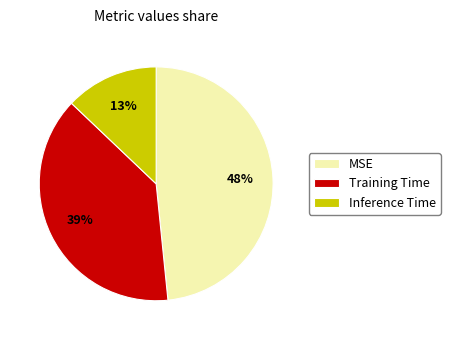

The Inference Time slice represents 13% of the pie. True or false?

True